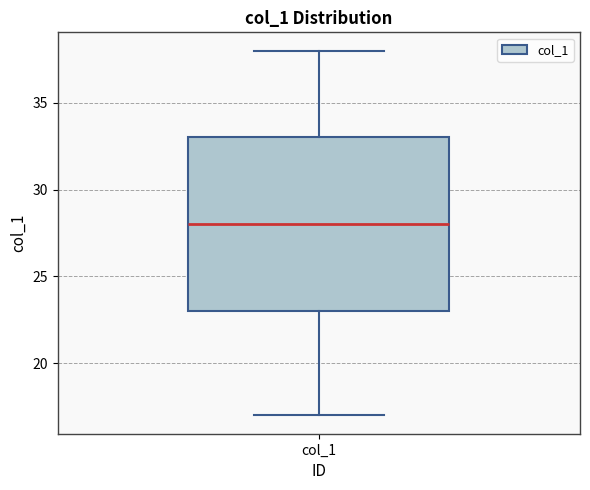

Transcribe this box plot: give where the median line is, the range the box spans, and where the two whiskers end, as read against the y-axis. The values are not printed on the chart, so give them approximately, as read against the axis.

median 28, box 23 to 33, whiskers 17 to 38